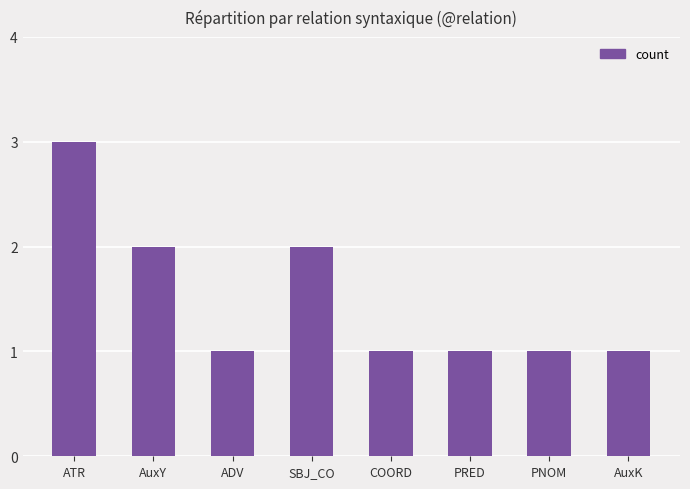

Between AuxK and AuxY, which is larger?

AuxY